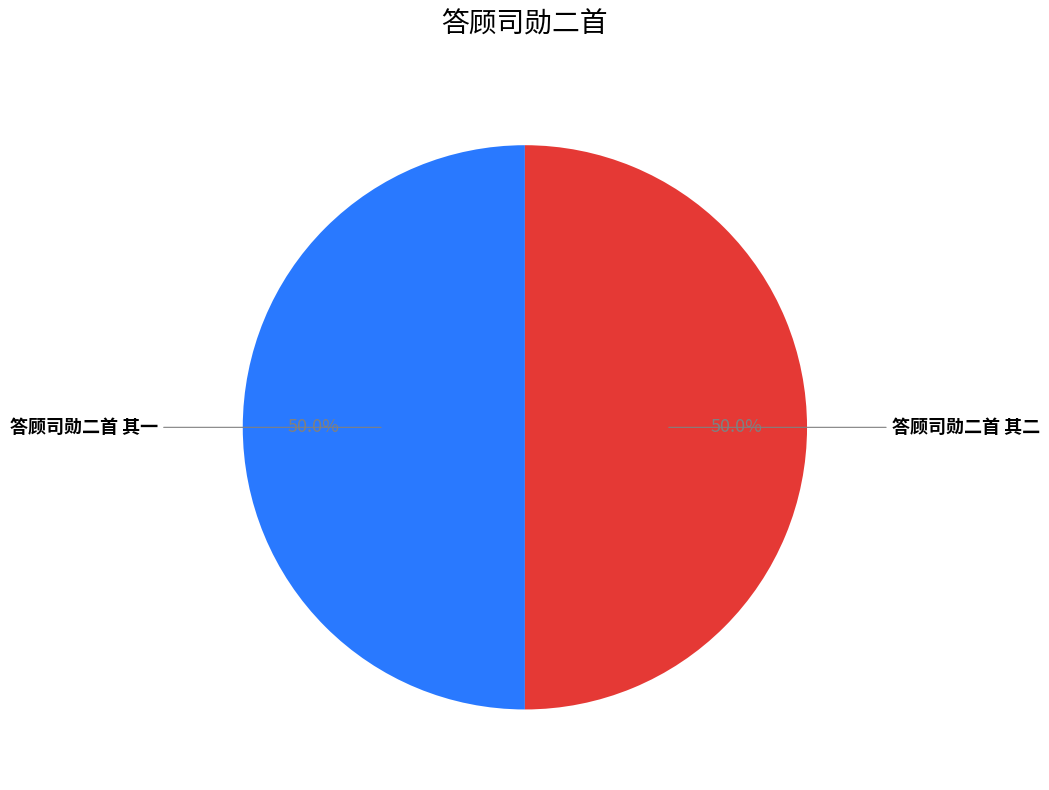

What is the ratio of the value at 答顾司勋二首 其二 to the value at 答顾司勋二首 其一?

1.0